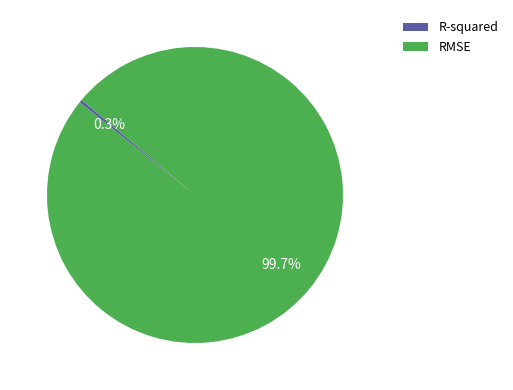

Which category has the biggest portion of the pie?

RMSE